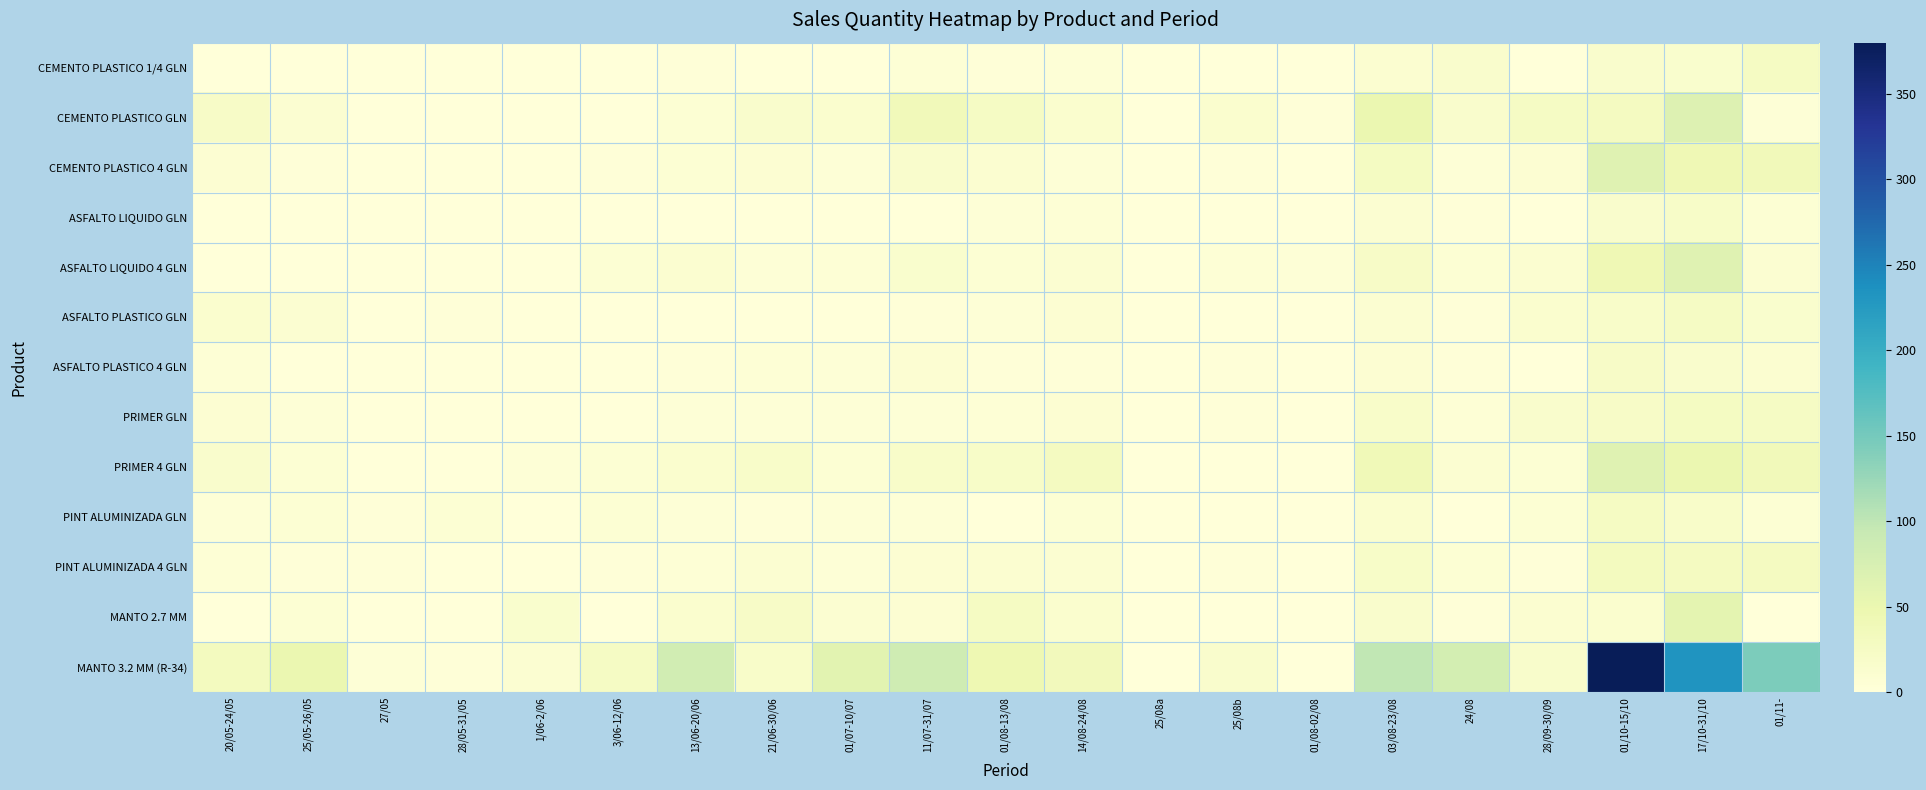

At 3/06-12/06, list the series in order from smallest to largest.

CEMENTO PLASTICO 1/4 GLN, ASFALTO LIQUIDO GLN, ASFALTO PLASTICO 4 GLN, MANTO 2.7 MM, CEMENTO PLASTICO GLN, ASFALTO PLASTICO GLN, PRIMER GLN, CEMENTO PLASTICO 4 GLN, PINT ALUMINIZADA 4 GLN, ASFALTO LIQUIDO 4 GLN, PINT ALUMINIZADA GLN, PRIMER 4 GLN, MANTO 3.2 MM (R-34)